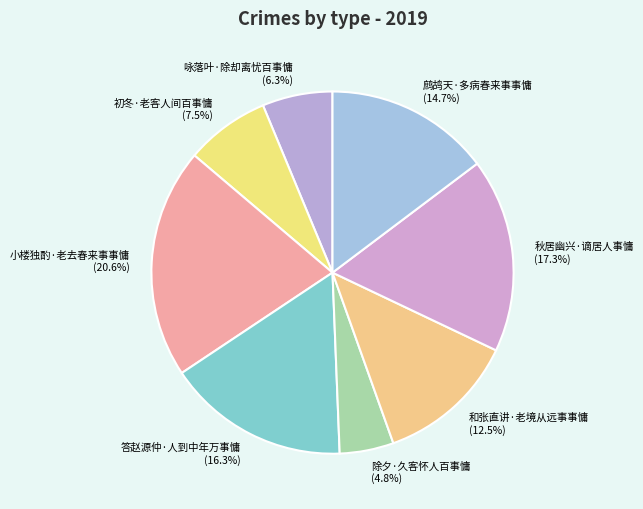

Is there a majority slice in this chart?

No